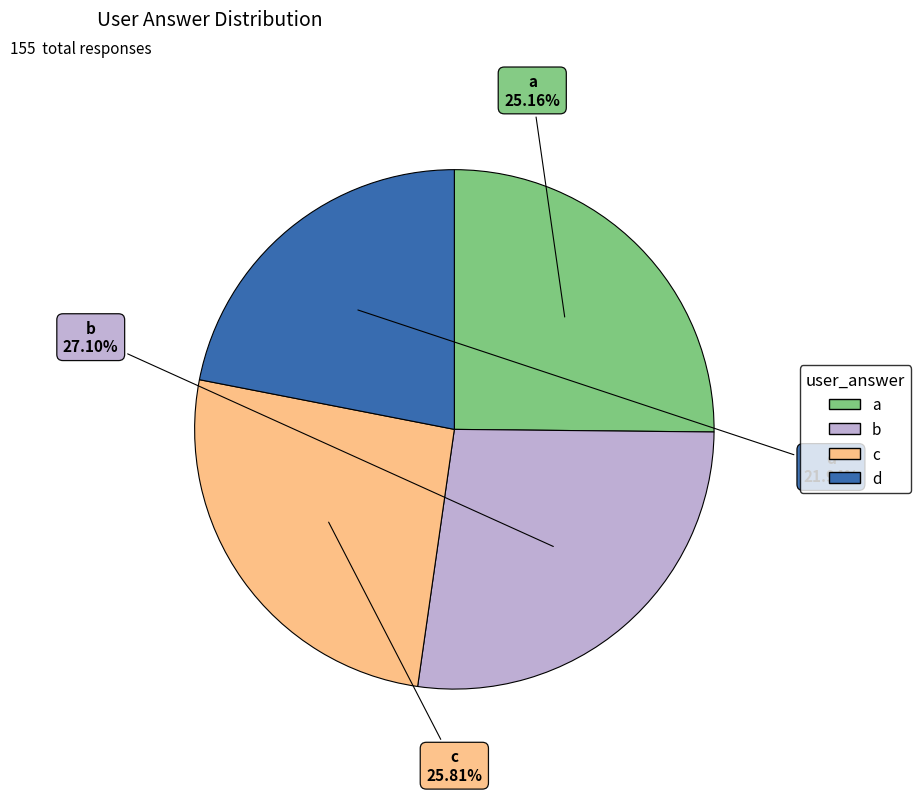

To the nearest percent, what percentage of the pie is c?

26%